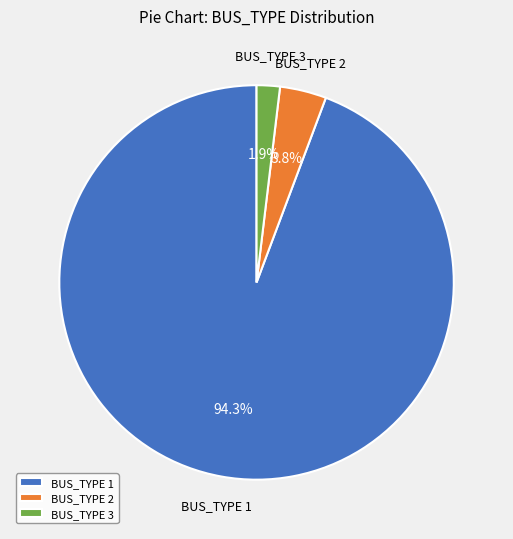

How many segments does this pie chart have?

3